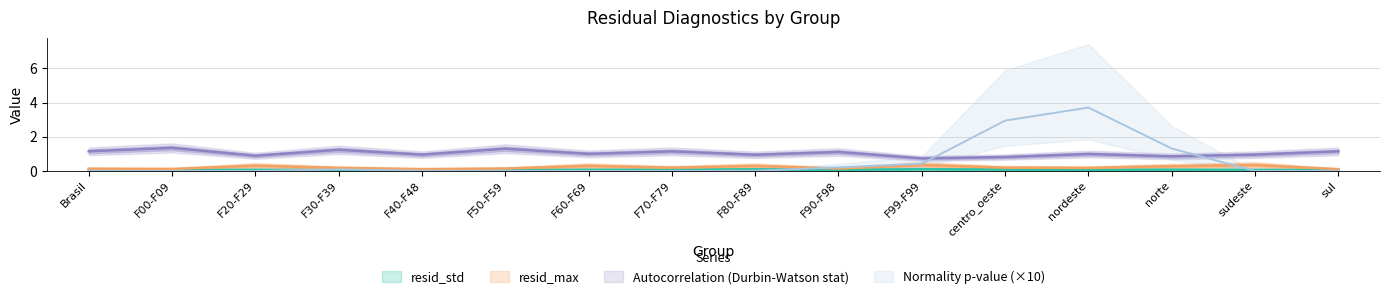

Is it true that Autocorrelation (Durbin-Watson stat) equals 1.0 at F60-F69?

True